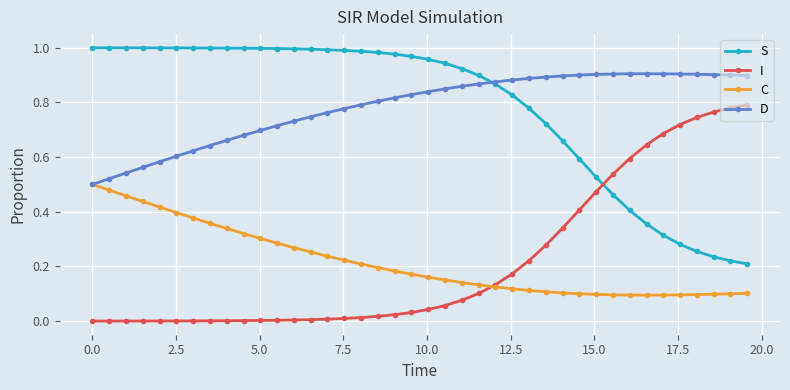

List the series in order of their peak value, highest first.

S, D, I, C